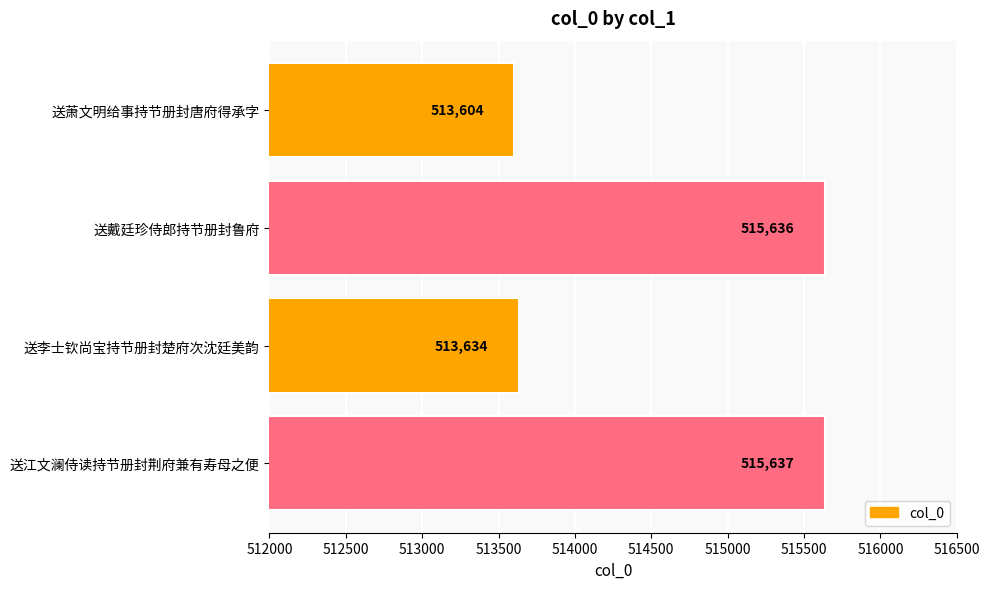

At which category does the chart reach its peak across all series?

送江文澜侍读持节册封荆府兼有寿母之便